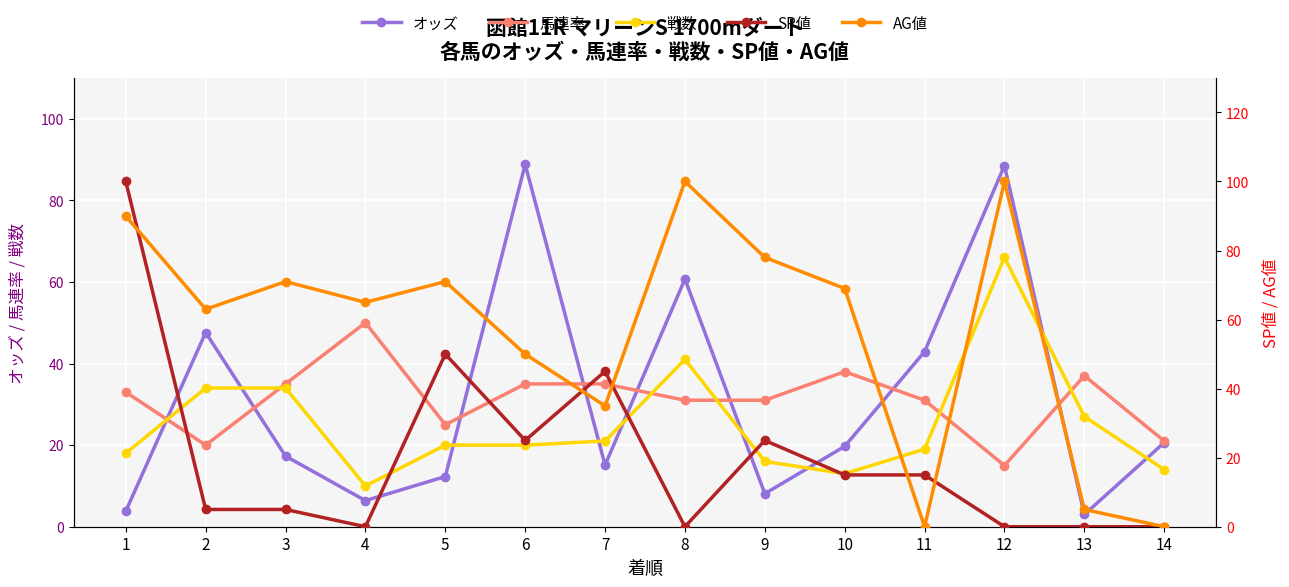

List the series in order of their peak value, highest first.

SP値, AG値, オッズ, 戦数, 馬連率